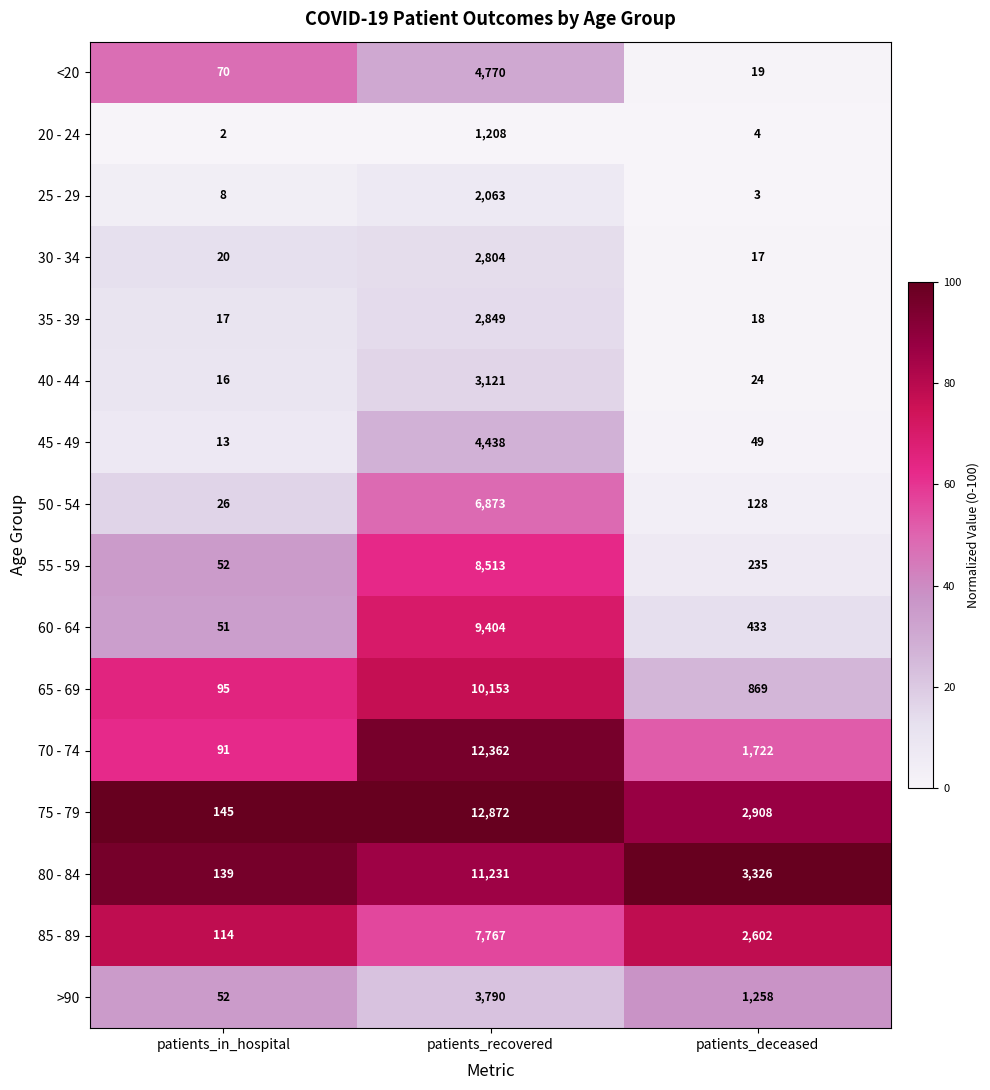

At which category is the sum across all series the highest?

patients_recovered